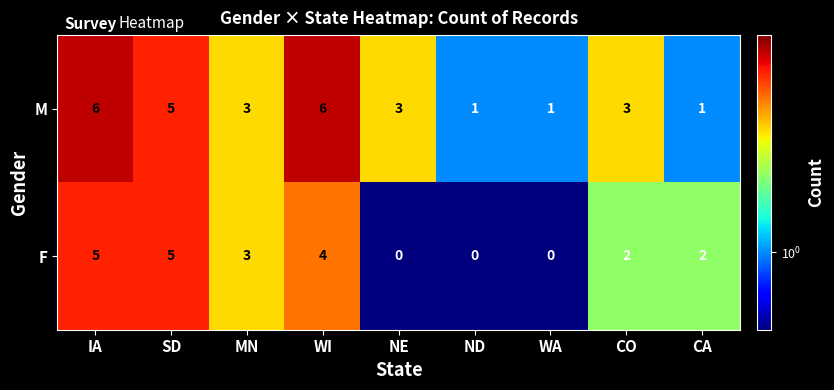

Which series has the largest total across all categories?

M